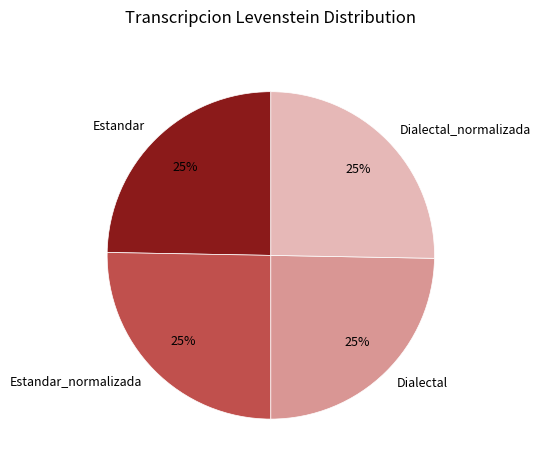

Is Dialectal the majority of the pie?

No